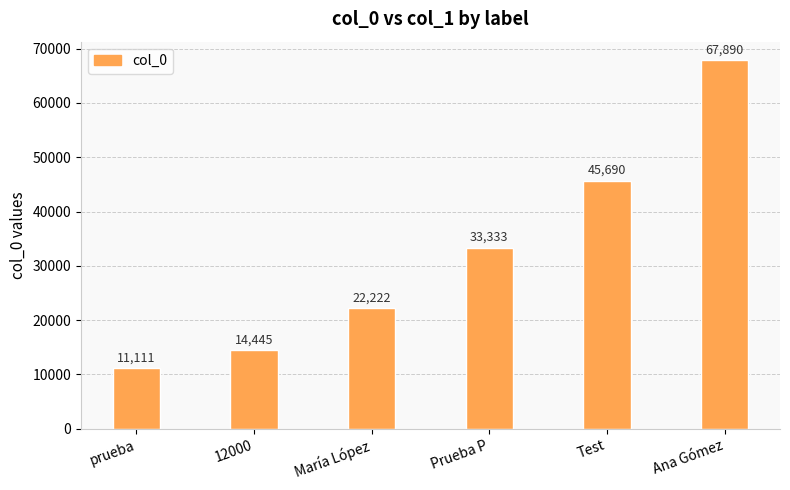

Is it true that the value at Ana Gómez is 67890?

True